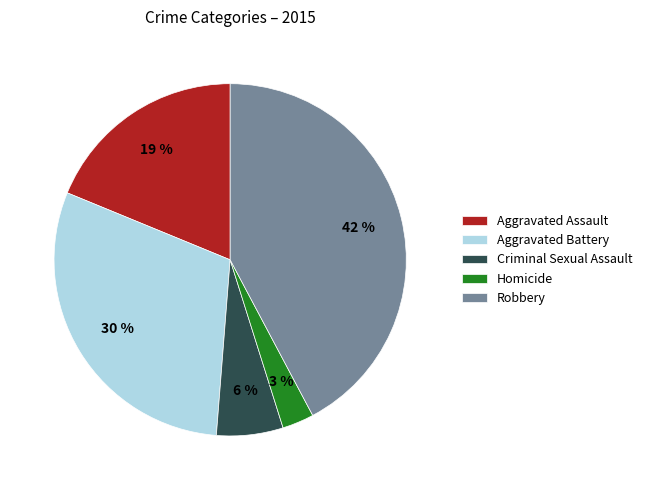

How many slices are in this pie chart?

5